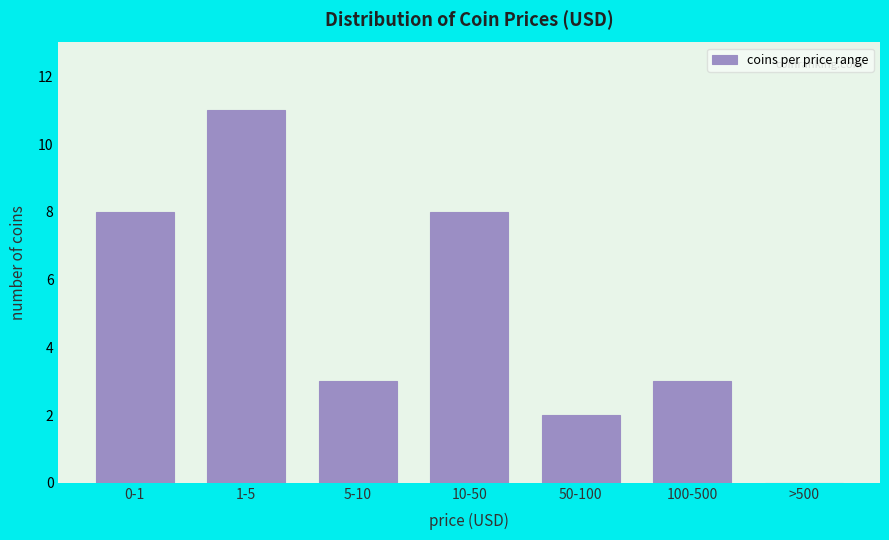

Reading left to right, extract all data points from this chart.

0-1=8	1-5=11	5-10=3	10-50=8	50-100=2	100-500=3	>500=0